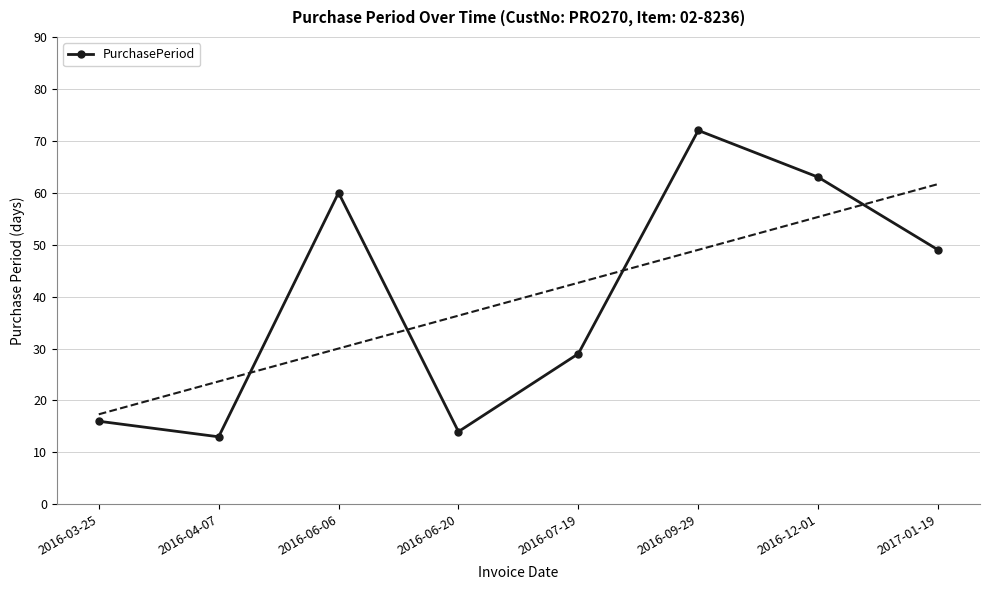

What is the difference between the values at 2016-03-25 and 2016-07-19?

13